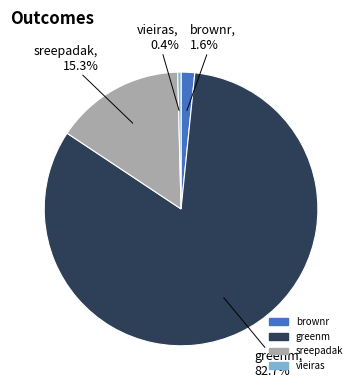

Is it true that vieiras is 0% of the pie?

True